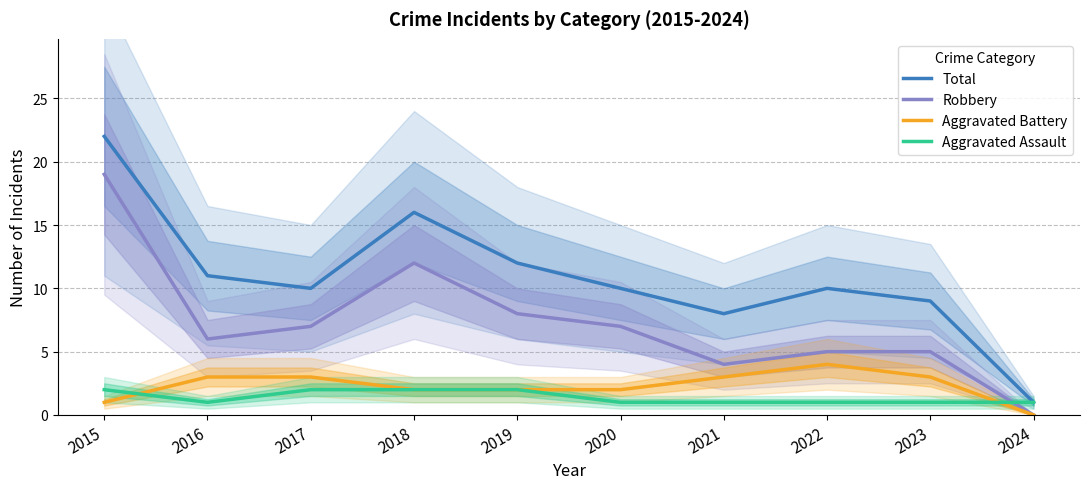

What is the difference between the maximum and minimum values in the Total series?

21